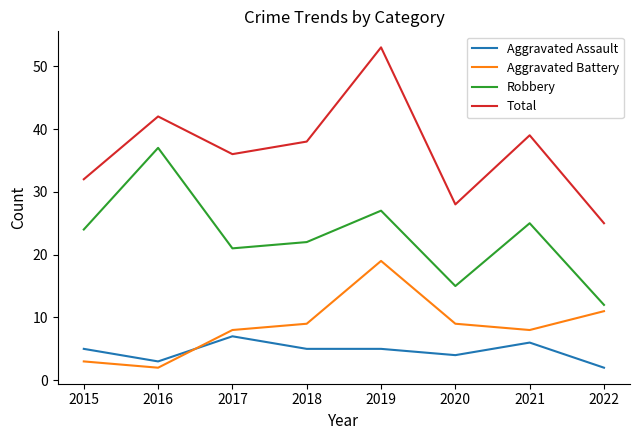

Does the chart have visible grid lines?

No